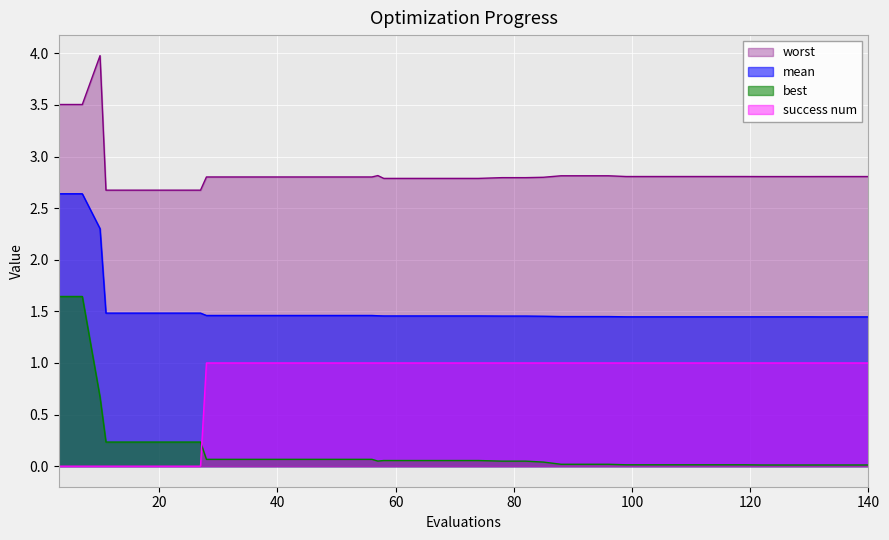

Which series has the largest total across all categories?

worst